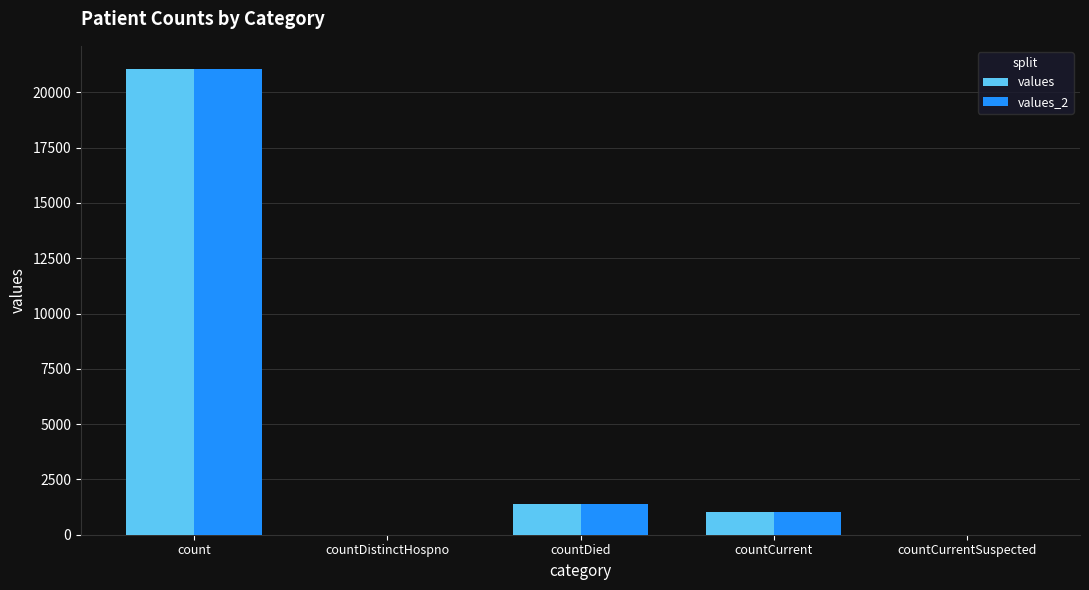

At which category is the sum across all series the highest?

count